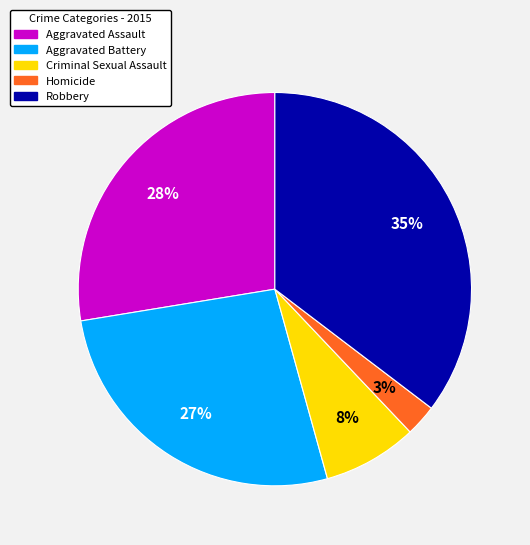

To the nearest percent, what is the combined percentage of Homicide and Robbery?

38%